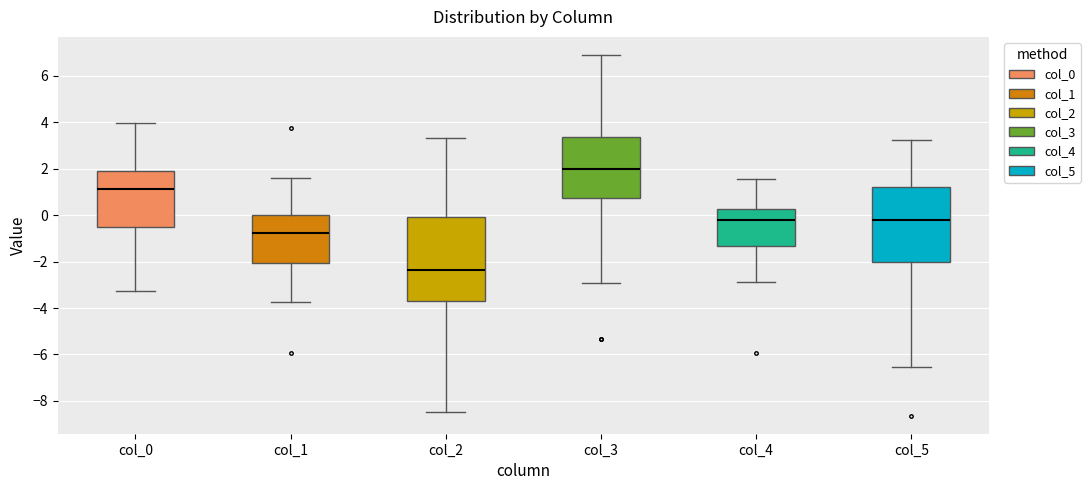

Where does the upper whisker of the box for col_2 end on the y-axis? The values are not printed on the chart, so give them approximately, as read against the axis.

3.4